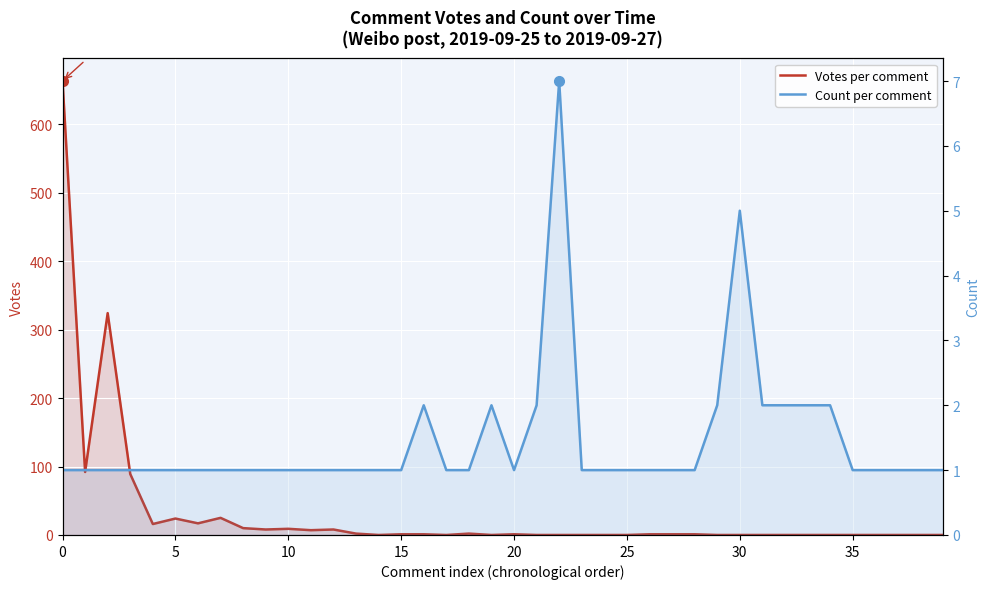

At 24, list the series in order from smallest to largest.

Votes per comment, Count per comment